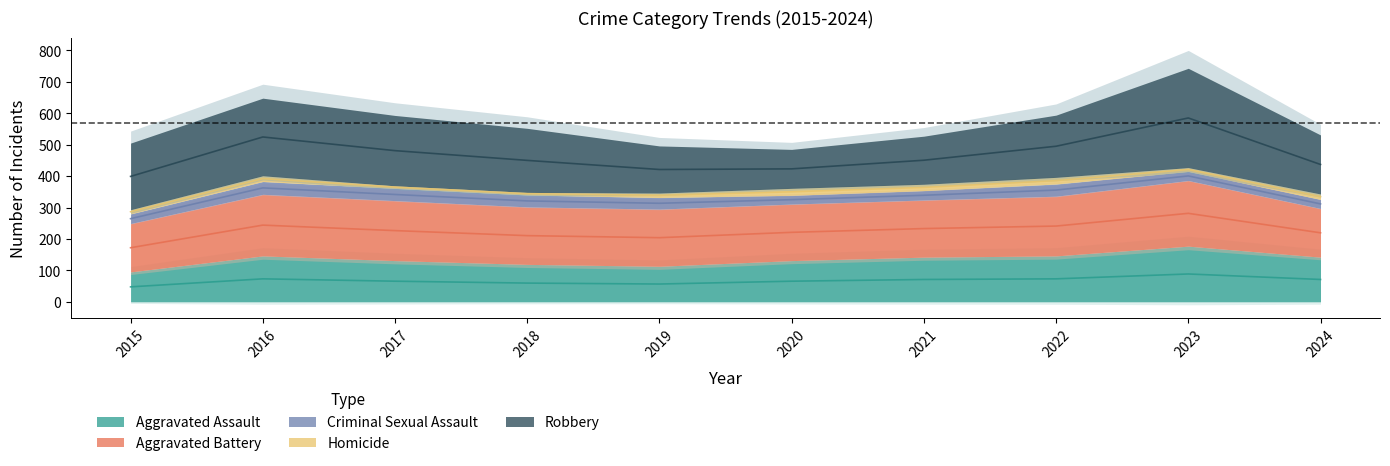

Is it true that Aggravated Battery equals 182 at 2021?

True